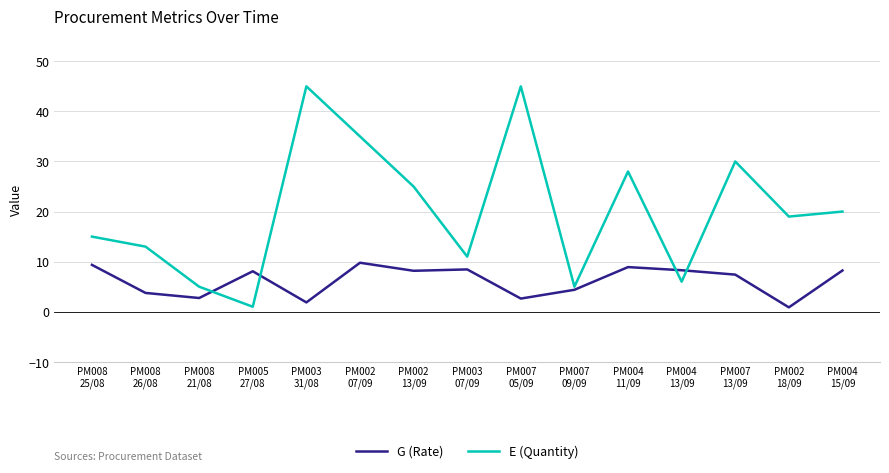

Which series has the largest range (max minus min)?

E (Quantity)